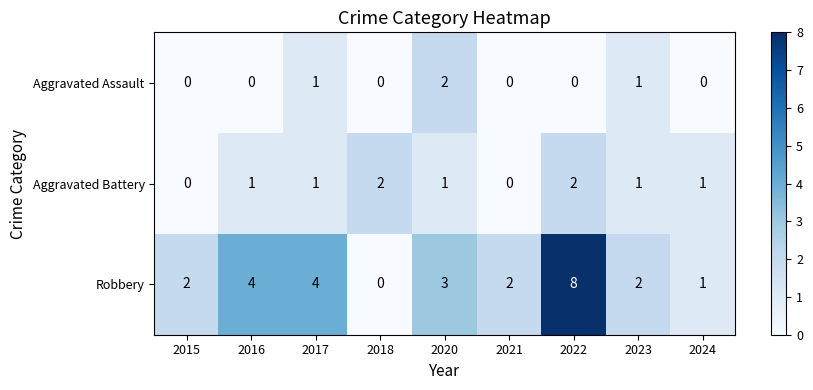

Is it true that Robbery equals 2 at 2020?

False